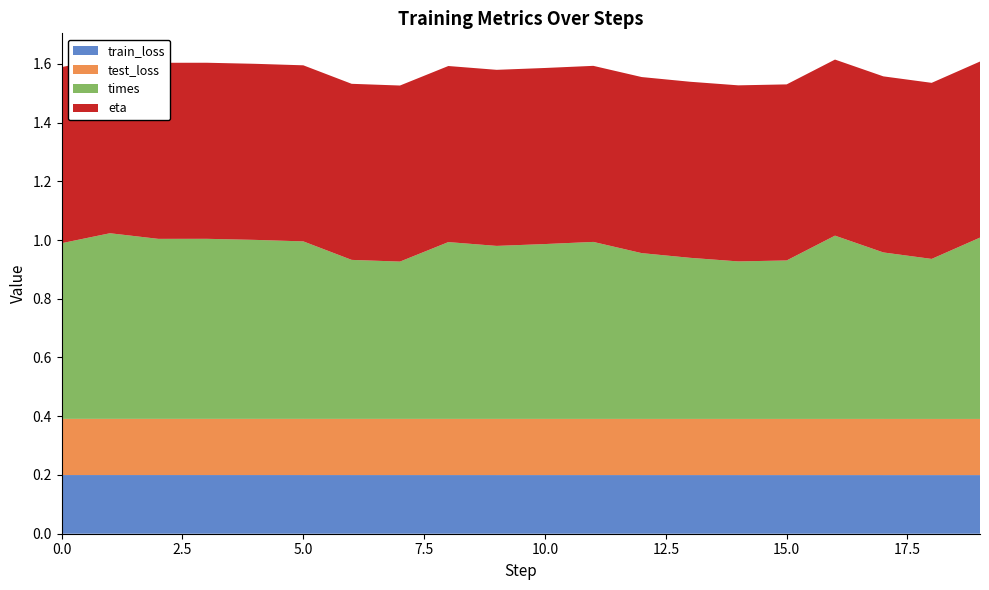

Reading left to right, transcribe all the data shown in this chart.

train_loss: 0.2	0.2	0.2	0.2	0.2	0.2	0.2	0.2	0.2	0.2	0.2	0.2	0.2	0.2	0.2	0.2	0.2	0.2	0.2	0.2
test_loss: 0.2	0.2	0.2	0.2	0.2	0.2	0.2	0.2	0.2	0.2	0.2	0.2	0.2	0.2	0.2	0.2	0.2	0.2	0.2	0.2
times: 0.6	0.6	0.6	0.6	0.6	0.6	0.5	0.5	0.6	0.6	0.6	0.6	0.6	0.5	0.5	0.5	0.6	0.6	0.5	0.6
eta: 0.6	0.6	0.6	0.6	0.6	0.6	0.6	0.6	0.6	0.6	0.6	0.6	0.6	0.6	0.6	0.6	0.6	0.6	0.6	0.6